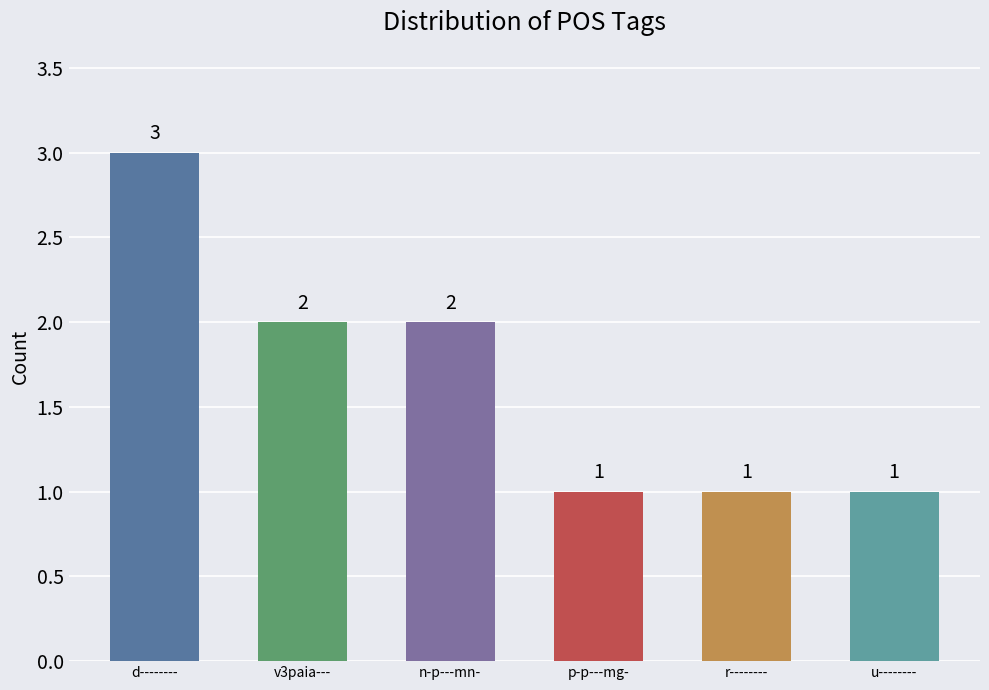

The chart shows a value of 2 at u--------. True or false?

False